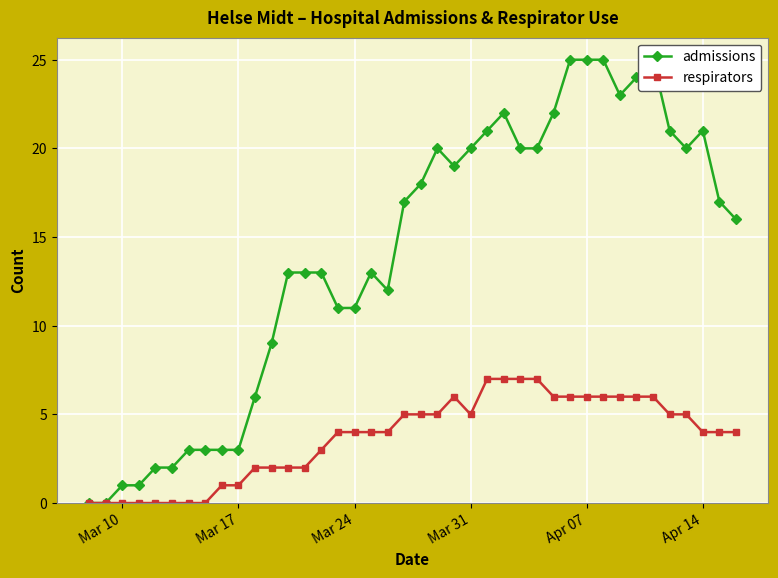

What is the maximum value for respirators?

7